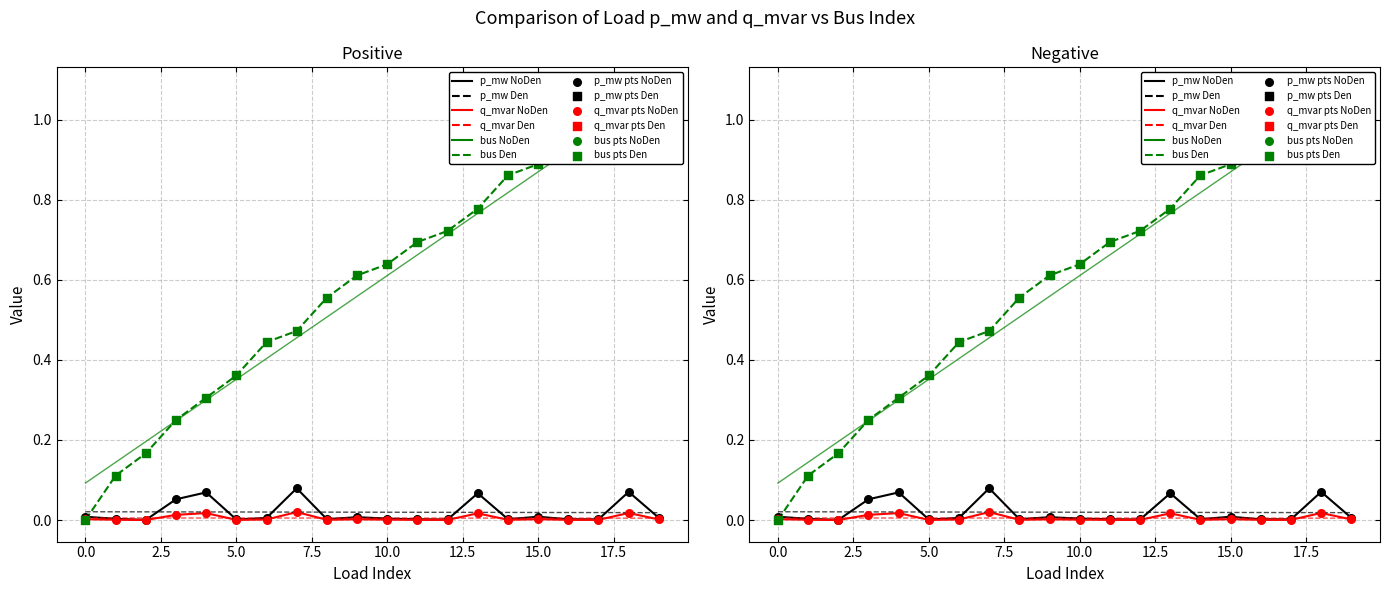

Which series reaches the maximum Y coordinate?

bus